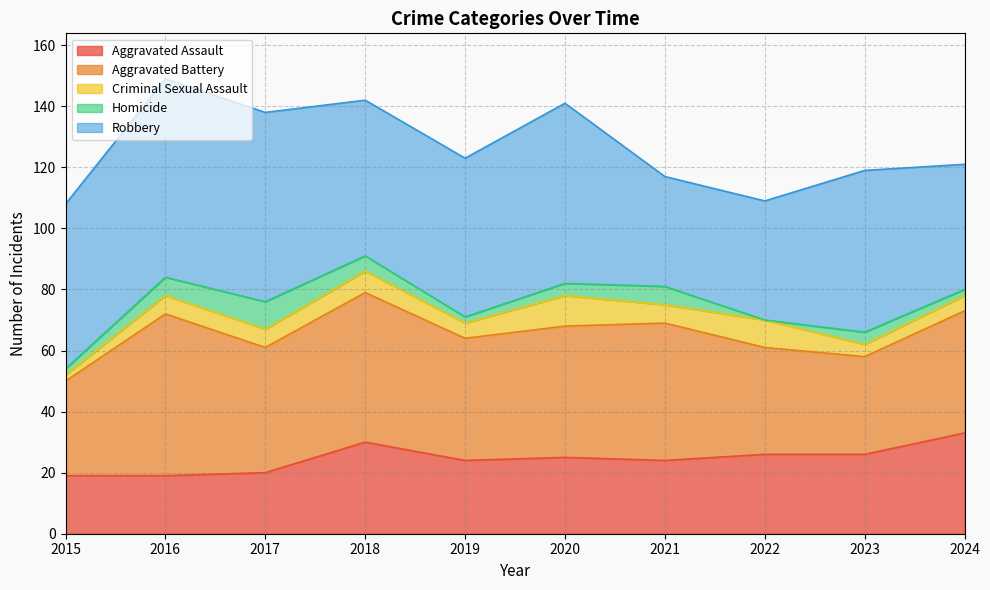

What is the difference between the Robbery values at 2022 and 2017?

23